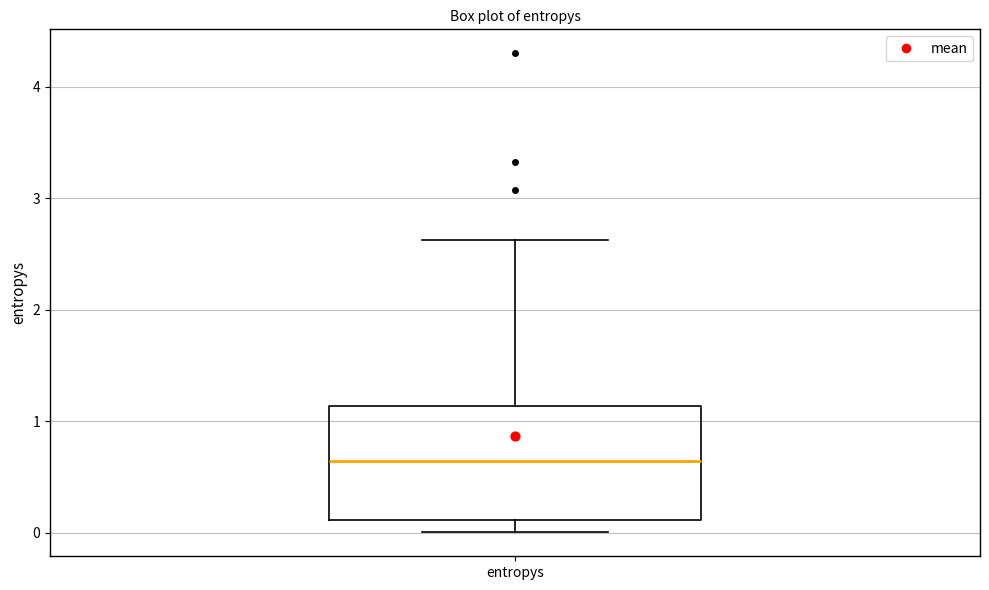

Read this box plot against the y-axis: the position of the median line, the range covered by the box, and the ends of both whiskers. The values are not printed on the chart, so give them approximately, as read against the axis.

median 0.6, box 0.1 to 1.1, whiskers 0.0 to 2.6